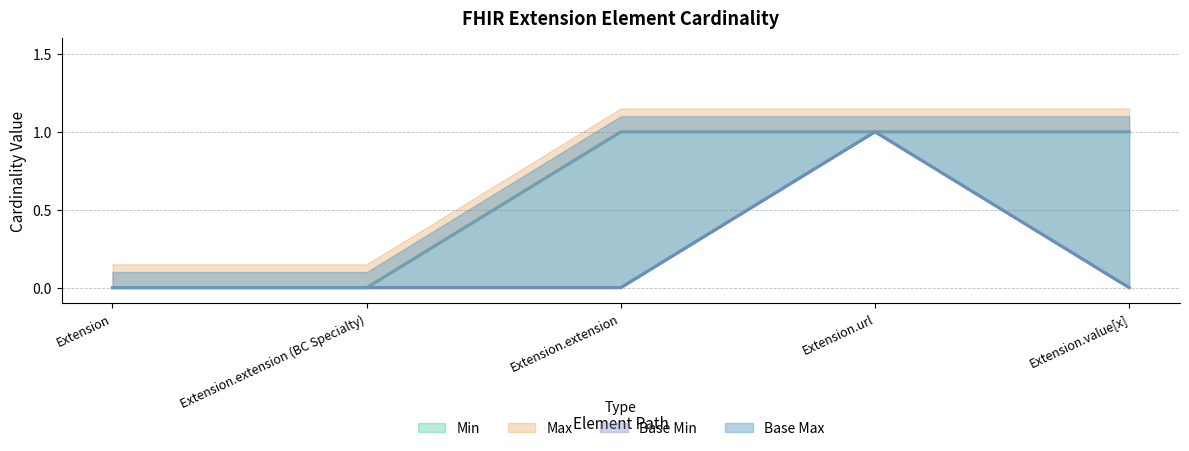

True or false: Base Min has more than 2 points higher than both neighbors.

False